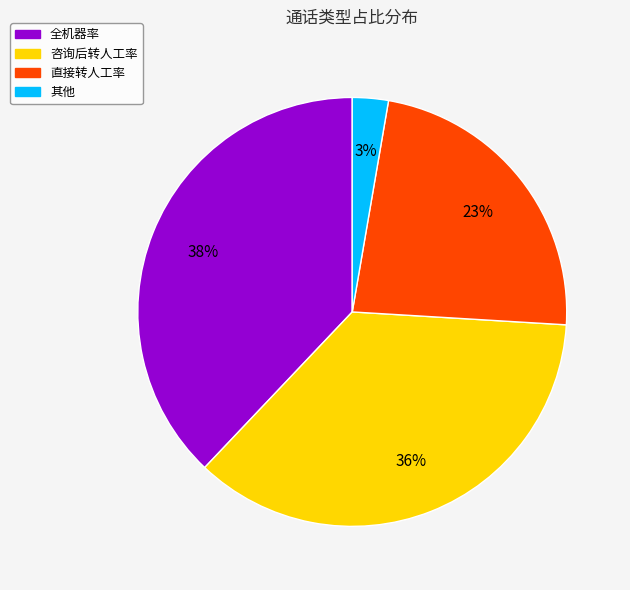

Is there any slice that represents more than half of the pie?

No